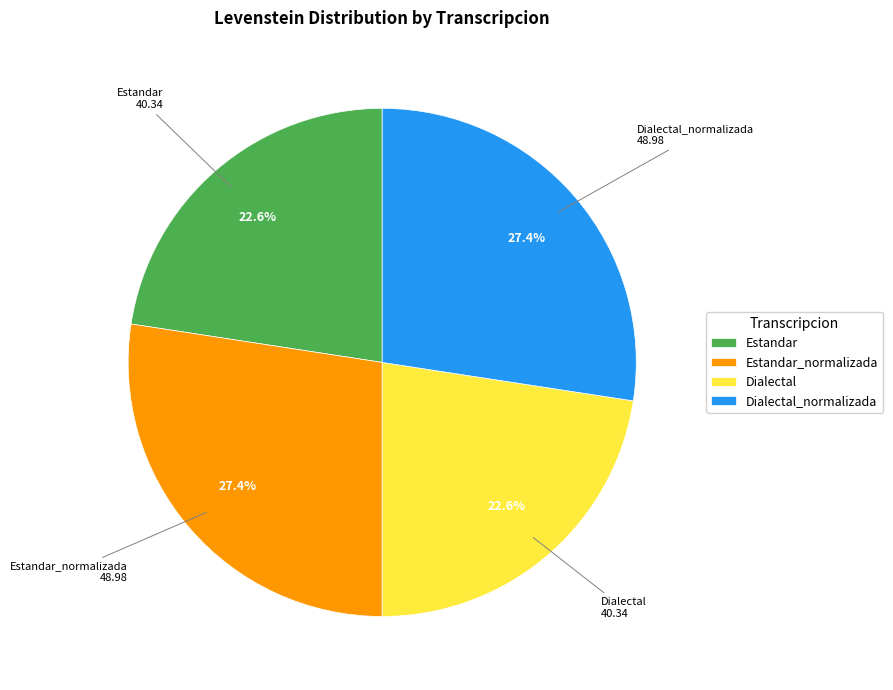

True or false: Estandar_normalizada accounts for 40% of the total.

False